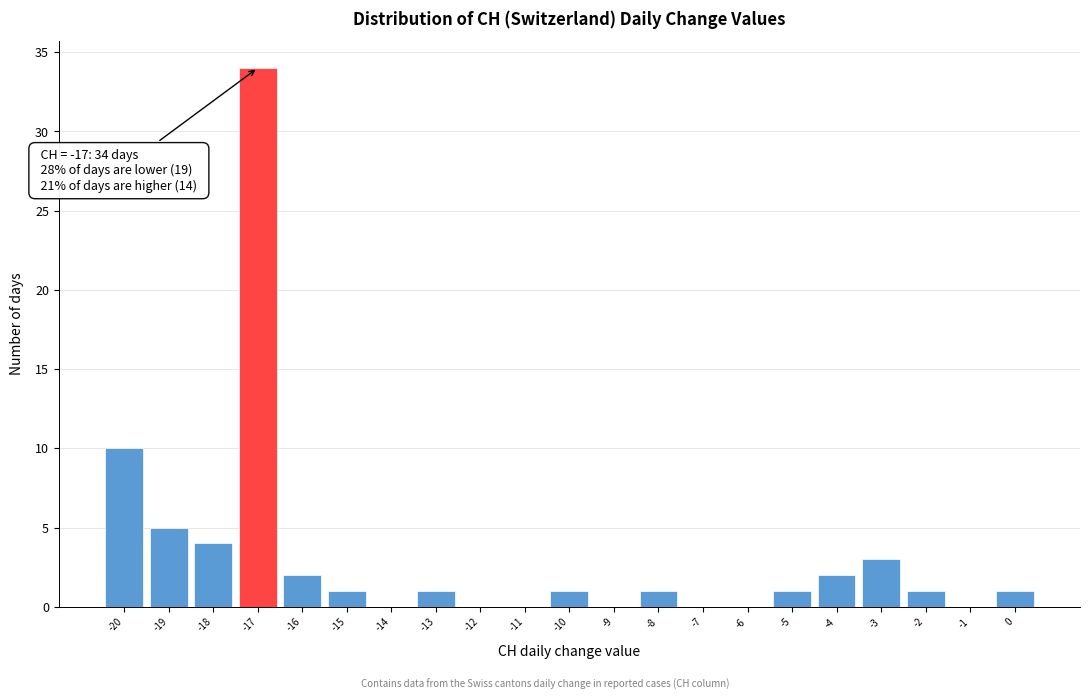

Which range on the x-axis has the tallest bar?

-17.5 to -16.5